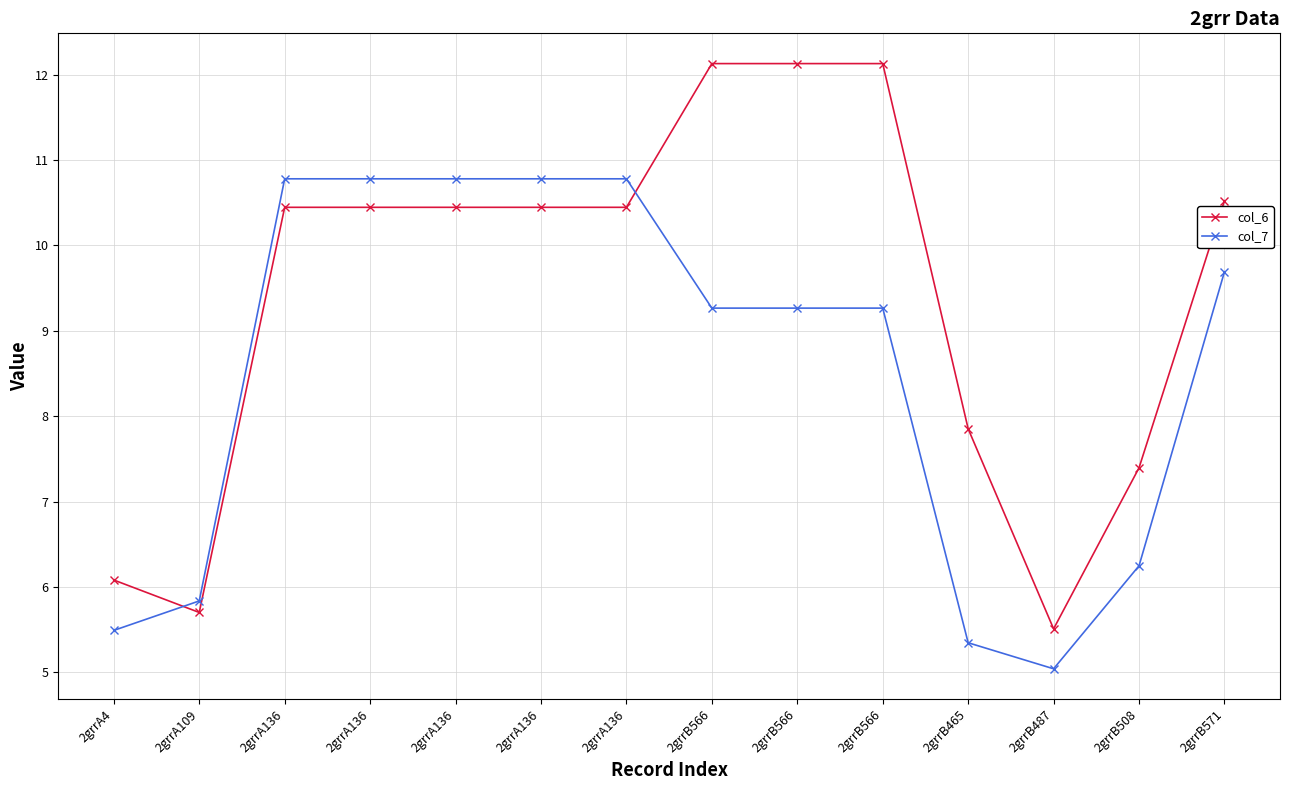

Is this an area chart (filled region under the line)?

No